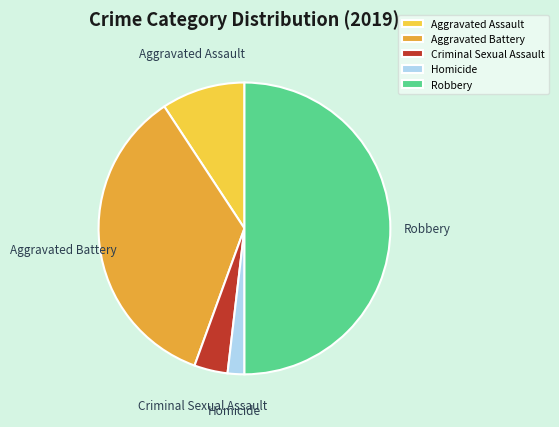

How many segments does this pie chart have?

5